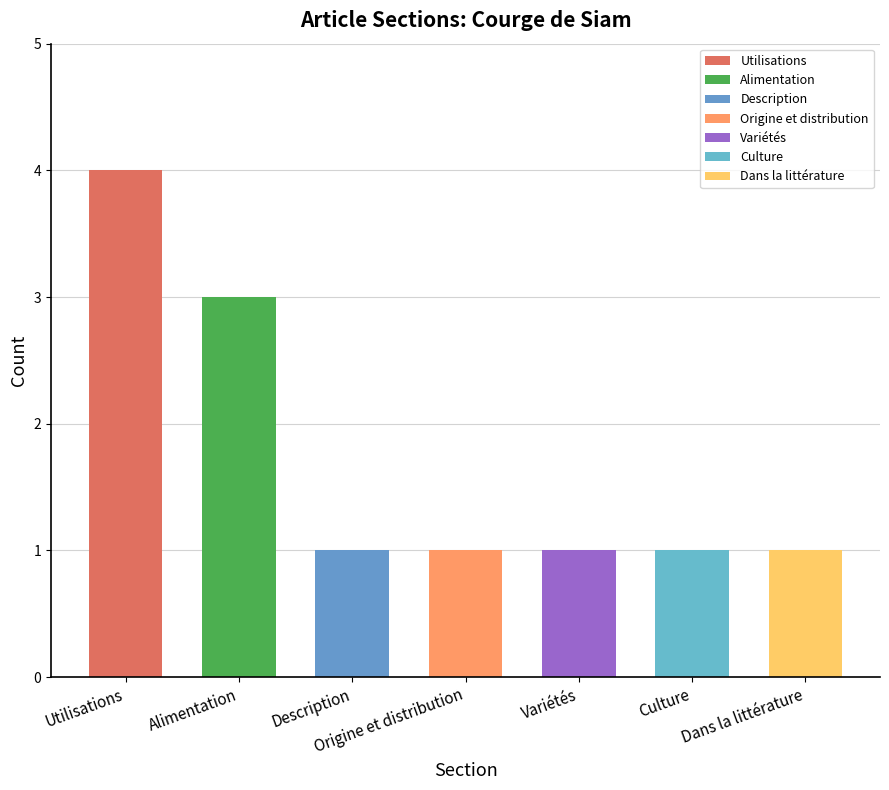

Between Culture and Dans la littérature, which is larger?

Culture